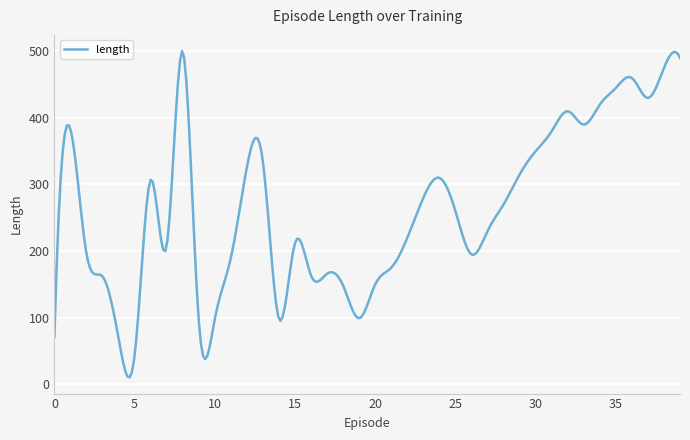

How many lines are shown in the chart?

1